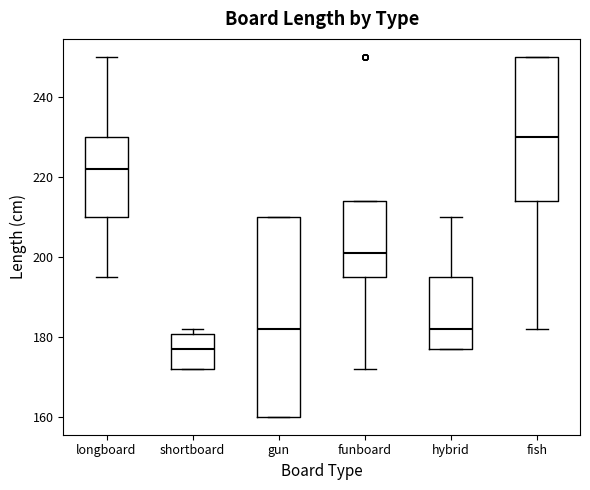

Reading left to right, transcribe this box plot: for each box, give where its median line is, the range the box spans, and where its two whiskers end, as read against the y-axis. The values are not printed on the chart, so give them approximately, as read against the axis.

longboard: median 222, box 210 to 230, whiskers 196 to 250
shortboard: median 178, box 172 to 180, whiskers 172 to 182
gun: median 182, box 160 to 210, whiskers 160 to 210
funboard: median 202, box 196 to 214, whiskers 172 to 214
hybrid: median 182, box 178 to 196, whiskers 178 to 210
fish: median 230, box 214 to 250, whiskers 182 to 250